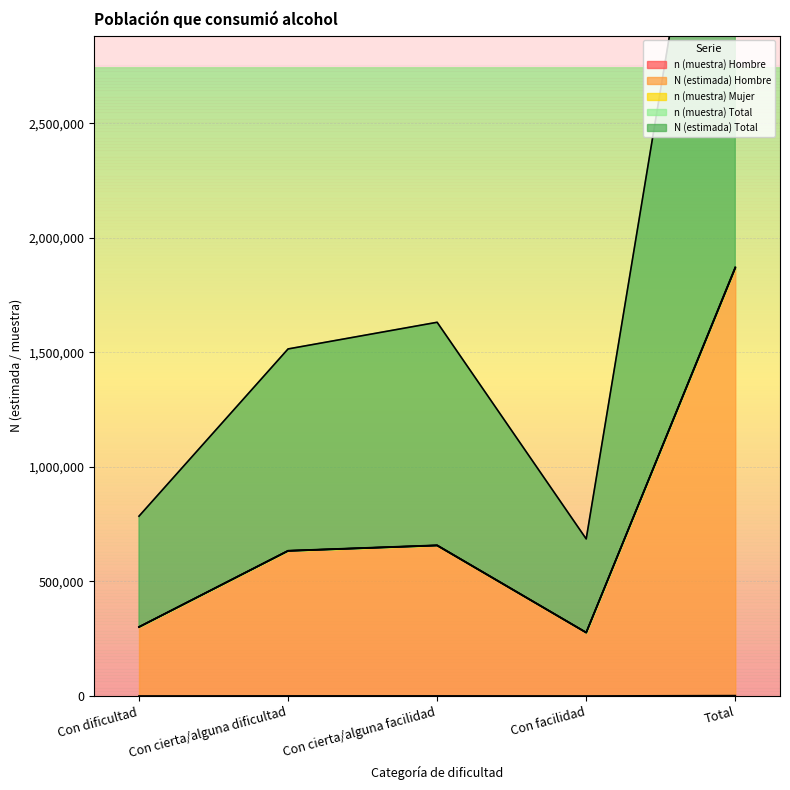

How many distinct data groups are displayed?

5